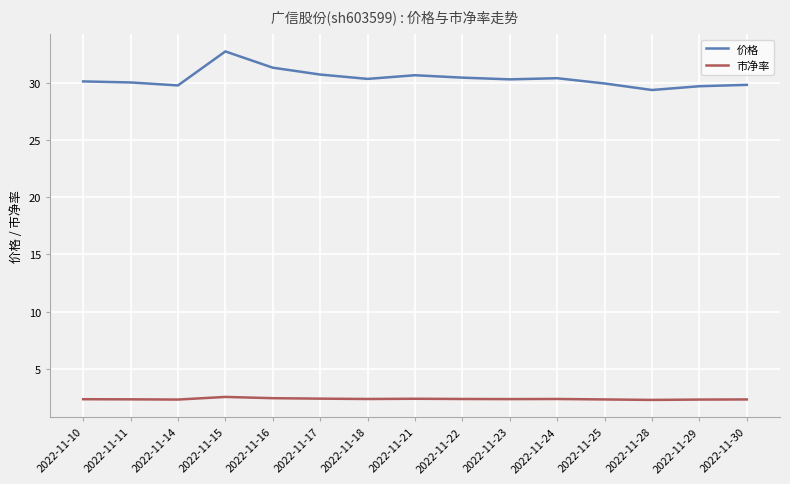

Which category has the lowest value in the 价格 series?

2022-11-28